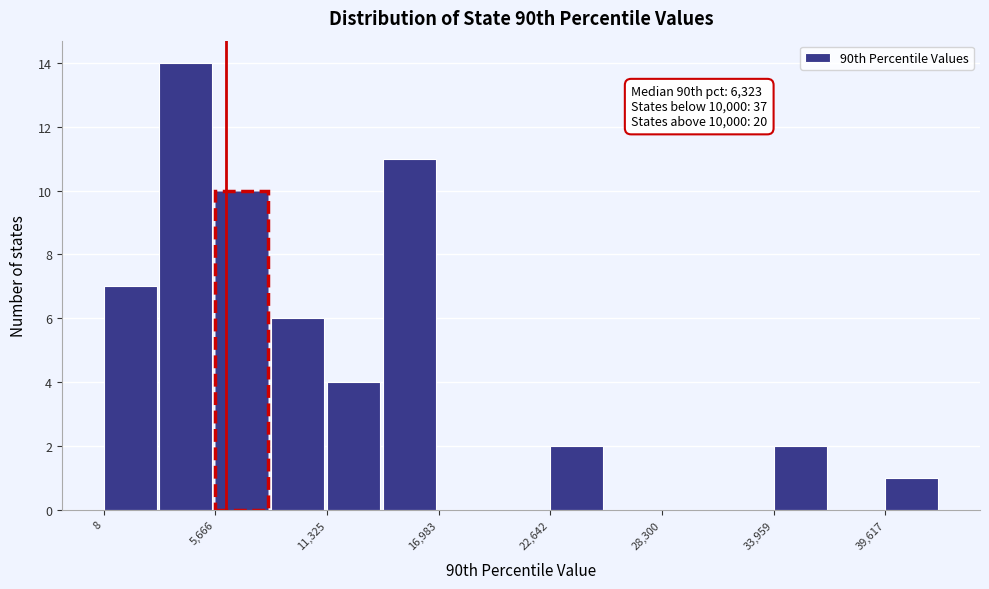

Read against the x-axis, roughly where is the centre of the tallest bar?

4000